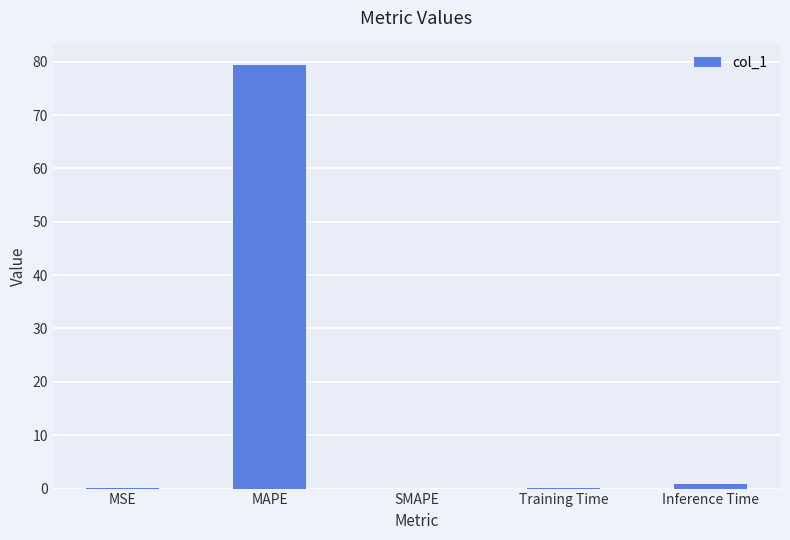

How many categories are shown in the chart?

5